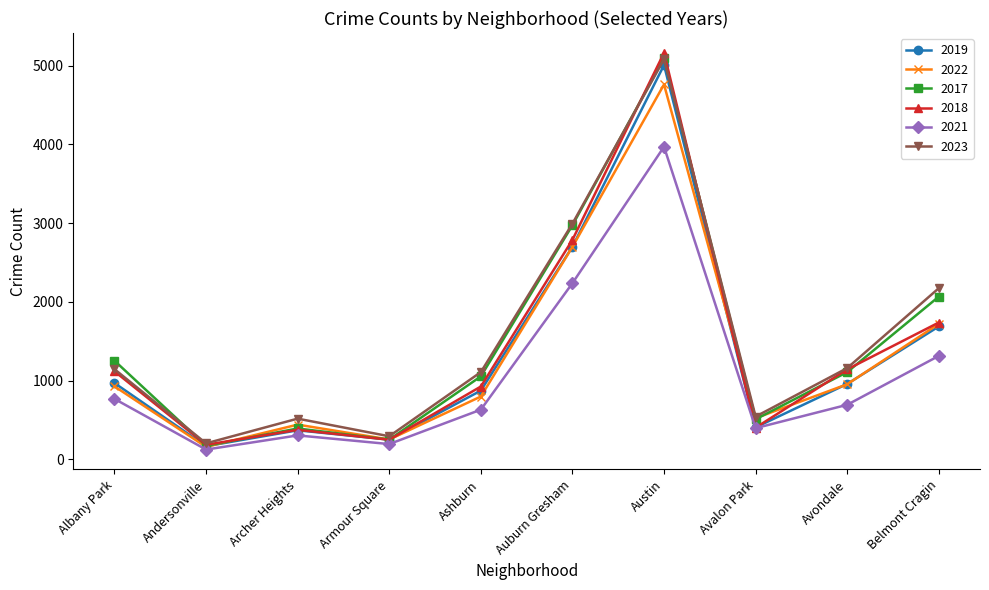

What is the total value across all series at Belmont Cragin?

10696